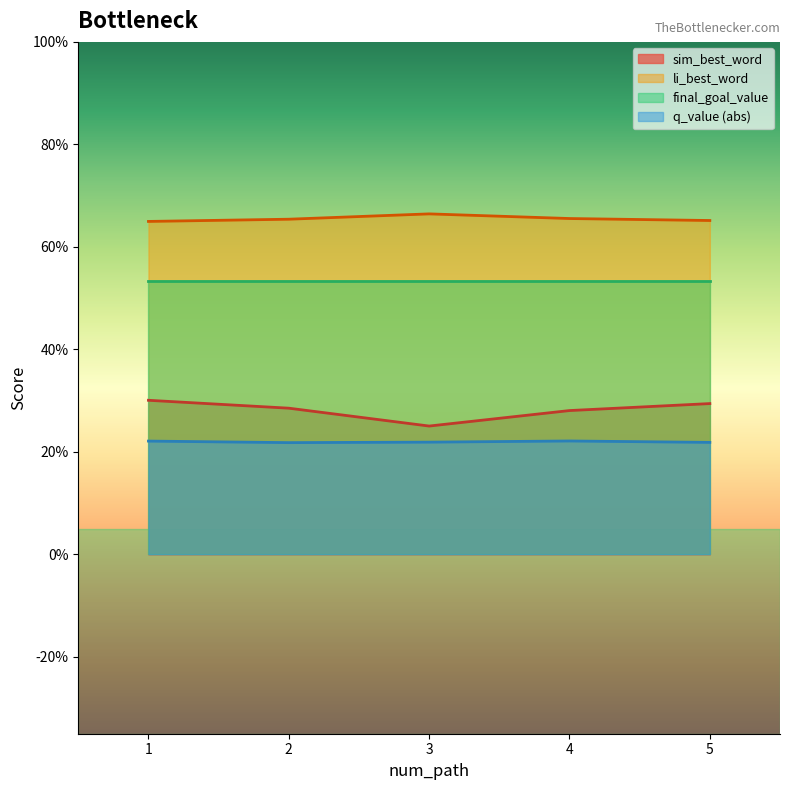

What is the average value of the q_value series?

0.2